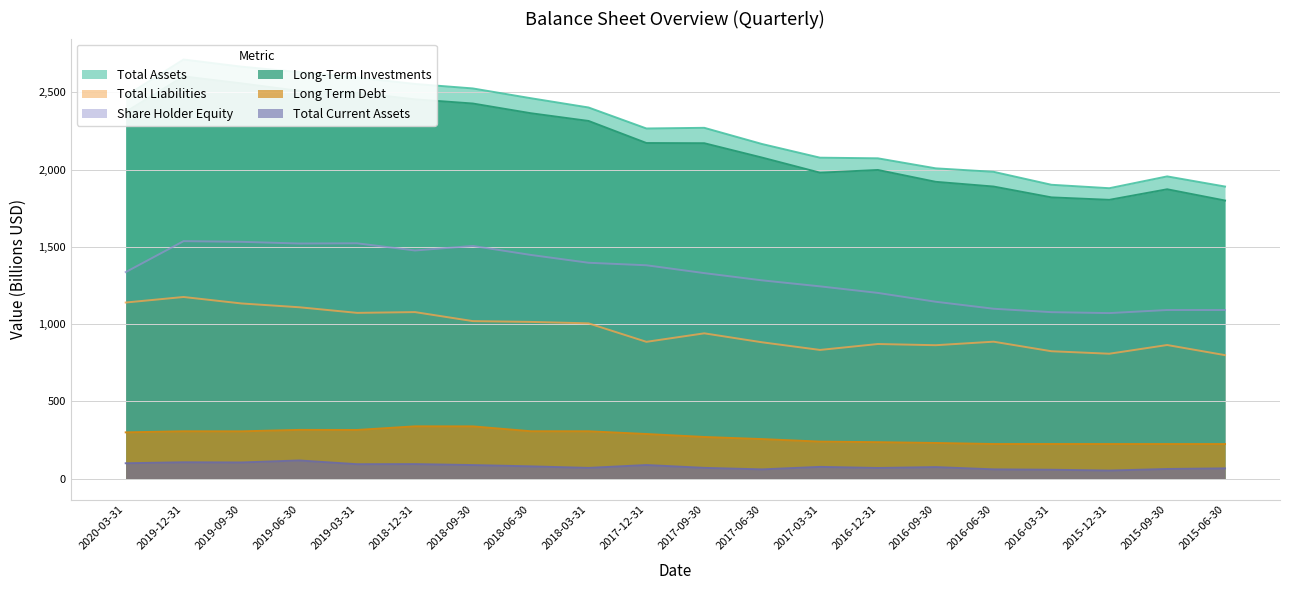

The value of Total Assets at 2015-09-30 is 1955.4. True or false?

True